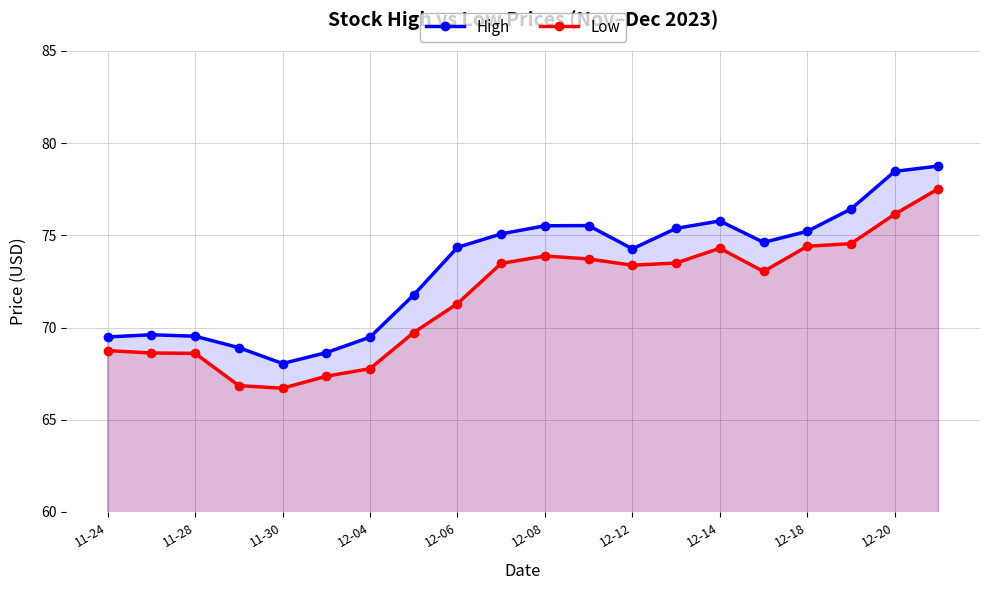

The value of Low at 19 is 77.5. True or false?

True